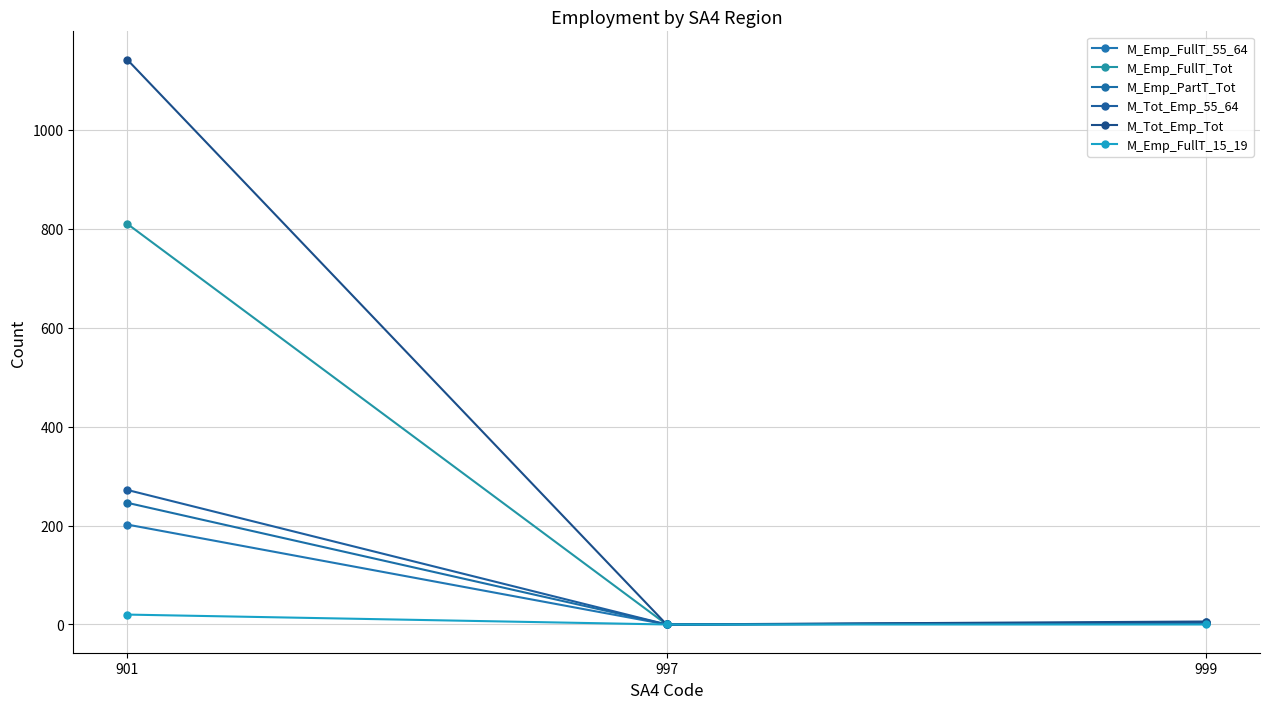

How many distinct data groups are displayed?

6